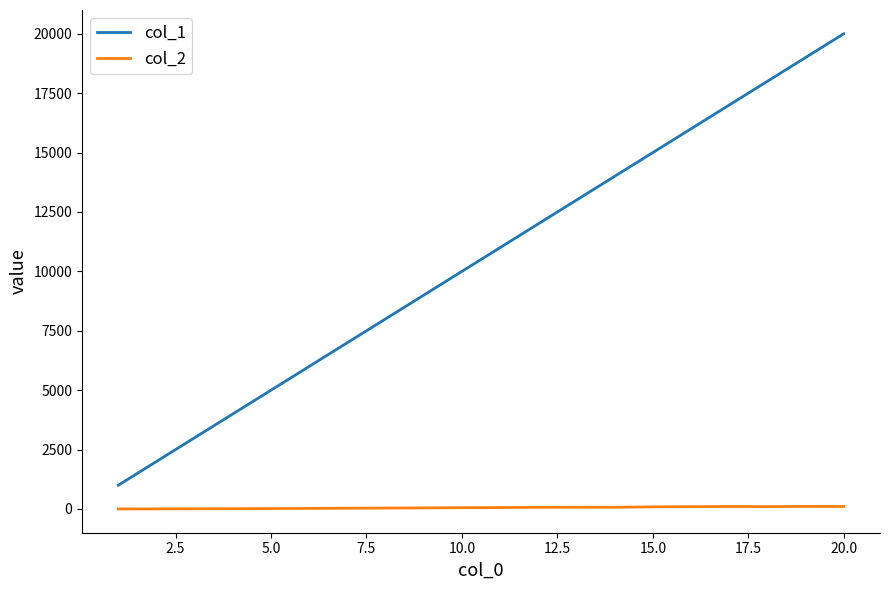

Which series has the largest total across all categories?

col_1